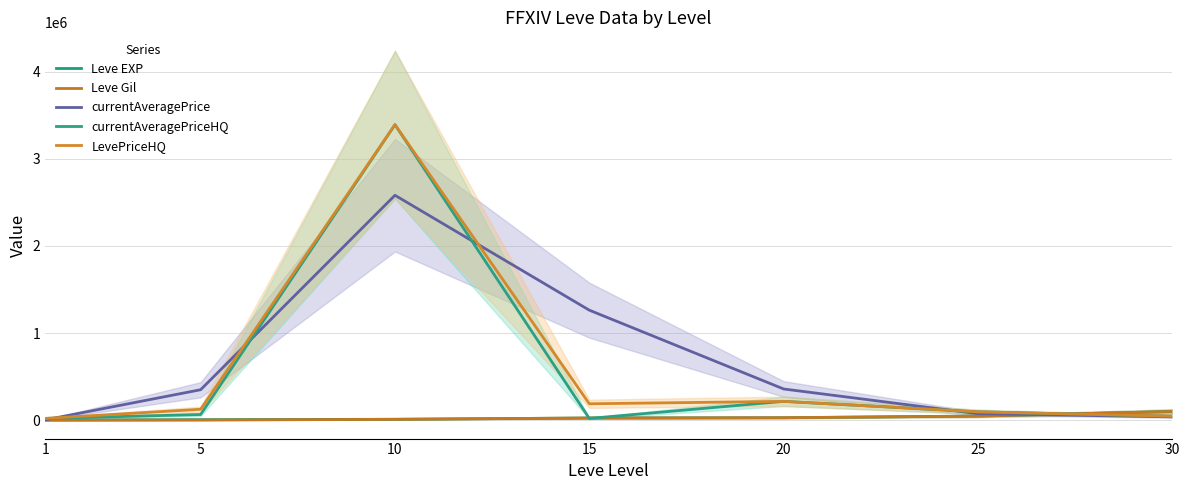

Reading left to right, transcribe all the data shown in this chart.

Leve EXP: 1690	6030	9990	24790	28010	47200	99220
Leve Gil: 690	840	9990	24790	28010	47200	99220
currentAveragePrice: 3307	349212	2580939	1262328	357894	73998	38399
currentAveragePriceHQ: 20000	64625	3391252	19907	215789	95789	44333
LevePriceHQ: 20000	125000	3391252	188000	215789	95789	45234